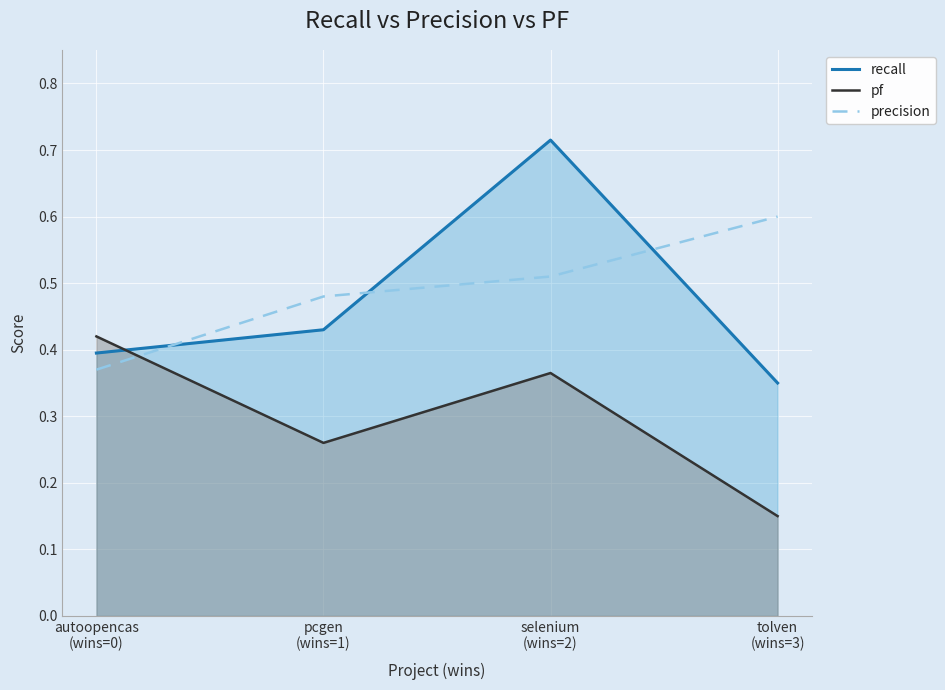

Is it true that recall equals 0.7 at selenium
(wins=2)?

True